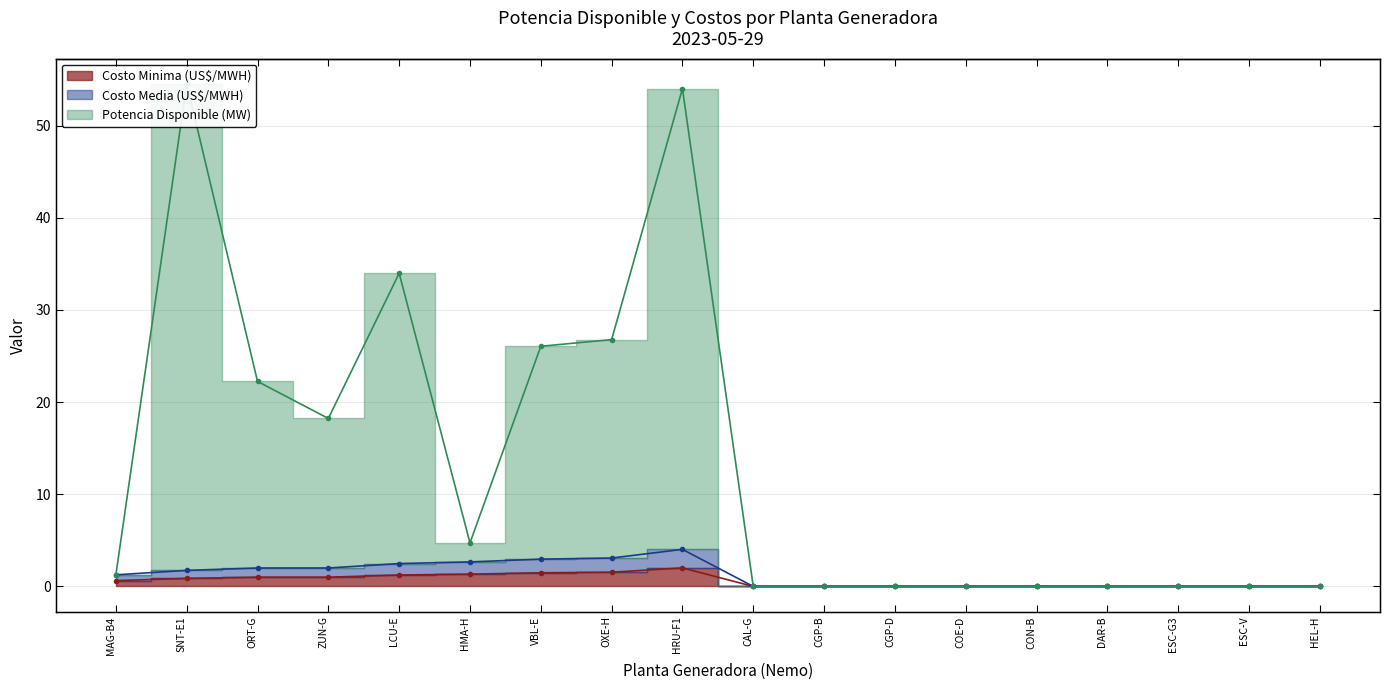

What are all the series names shown in the legend?

Costo Minima (US$/MWH), Costo Media (US$/MWH), Potencia Disponible (MW)